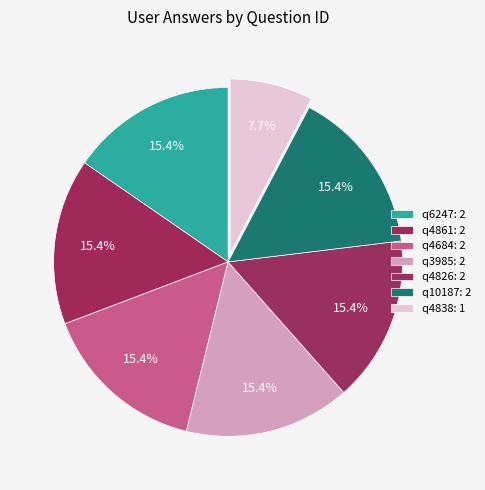

Which slice is the largest?

q6247